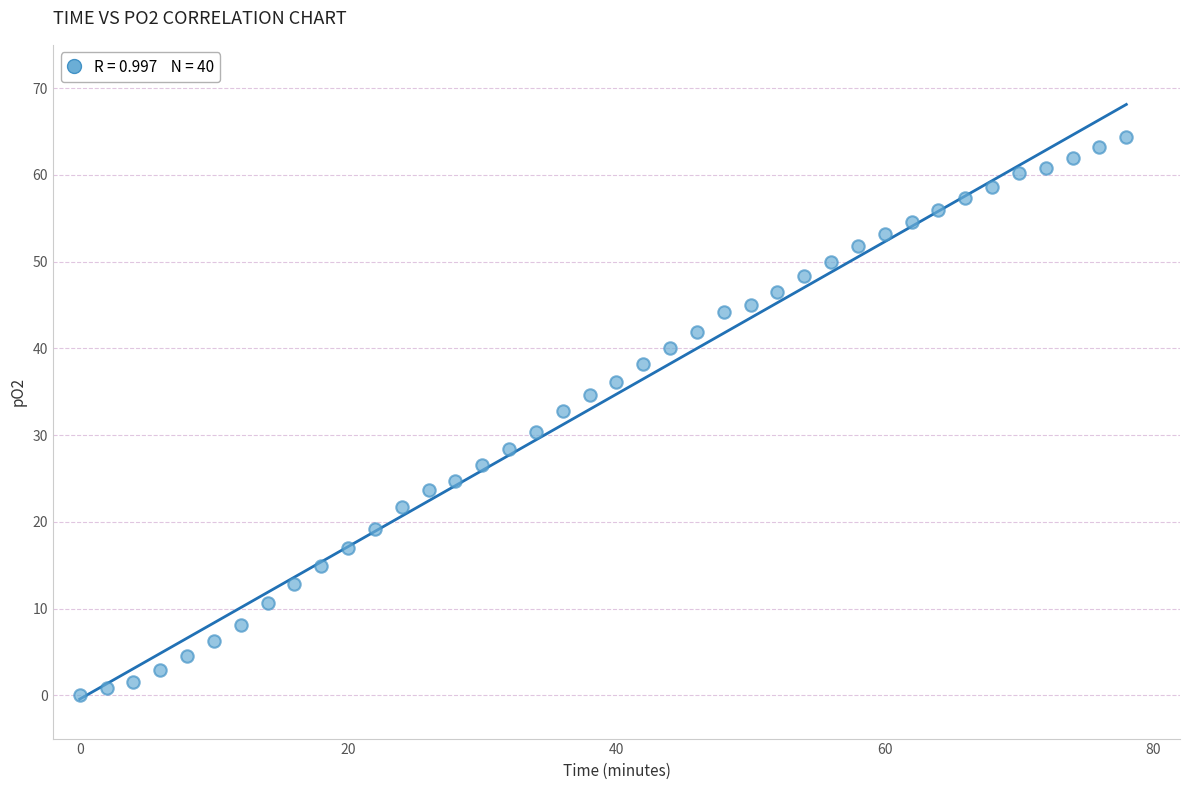

What is the range of Y values (max minus min)?

64.4